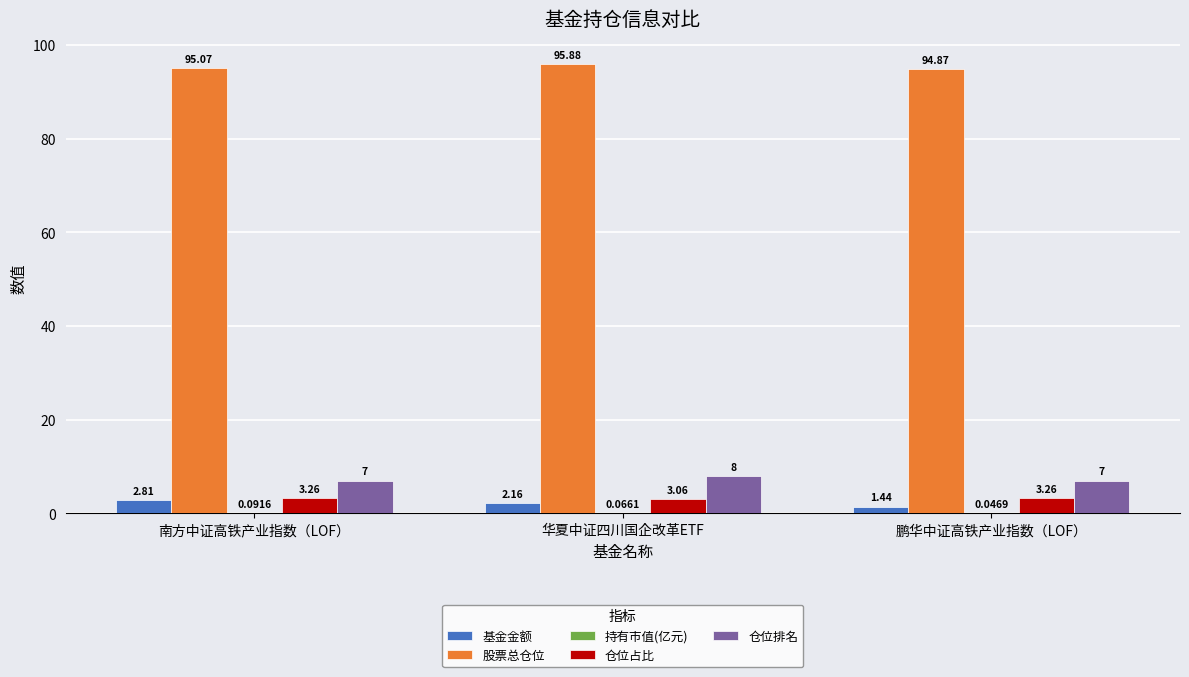

Which label corresponds to the largest value in the chart?

华夏中证四川国企改革ETF